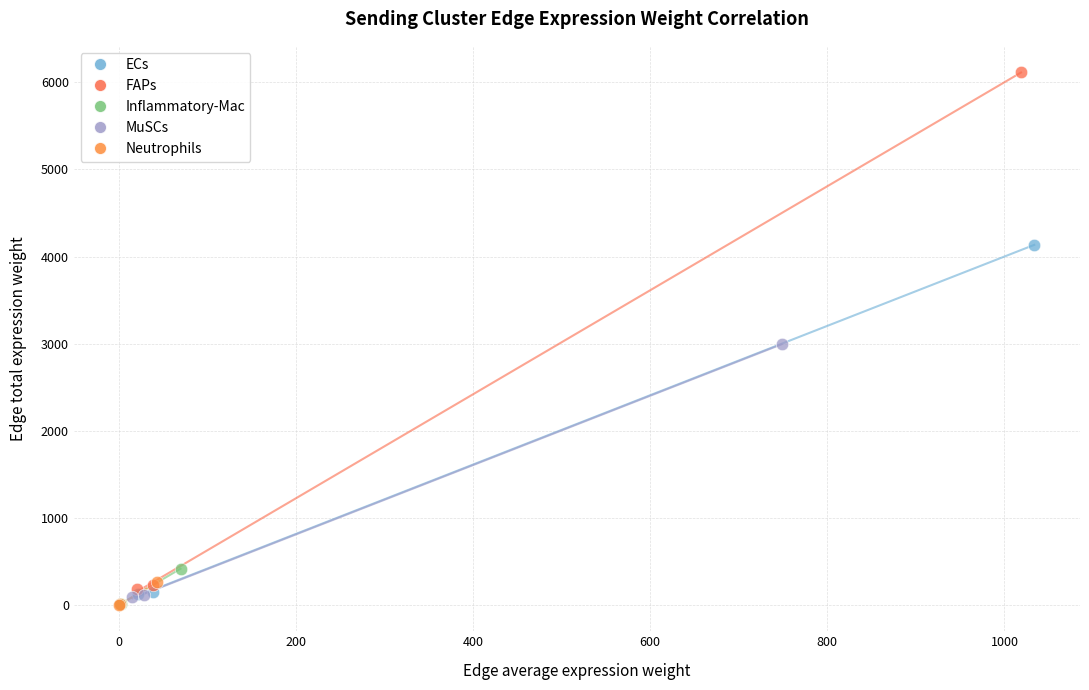

What are all the series names shown in the legend?

ECs, FAPs, Inflammatory-Mac, MuSCs, Neutrophils